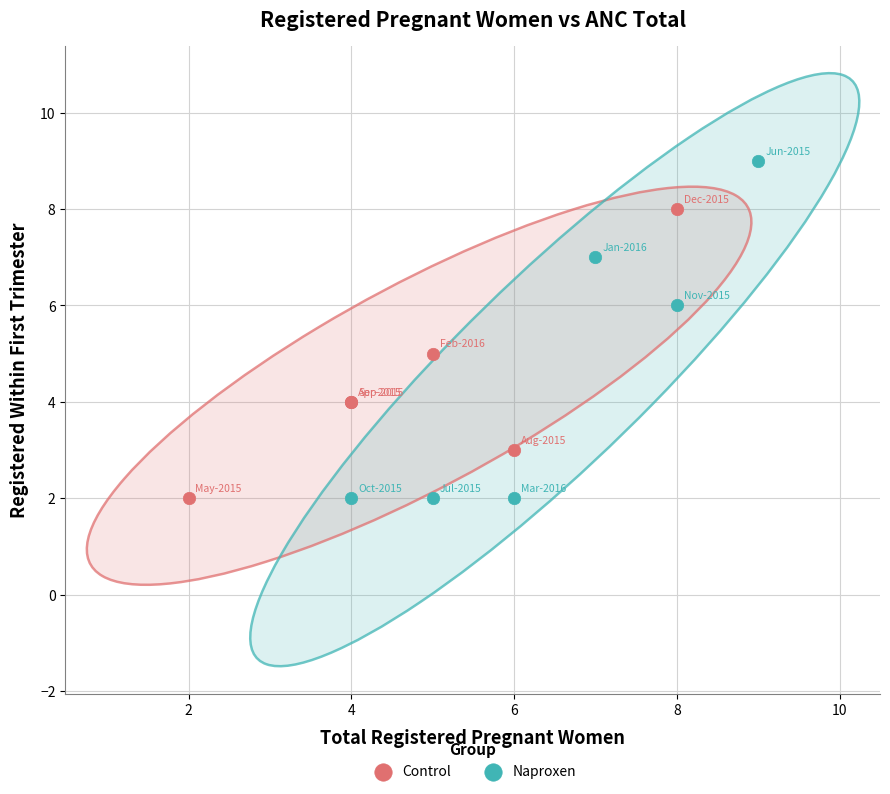

Which series has the largest Y range (max minus min)?

Naproxen